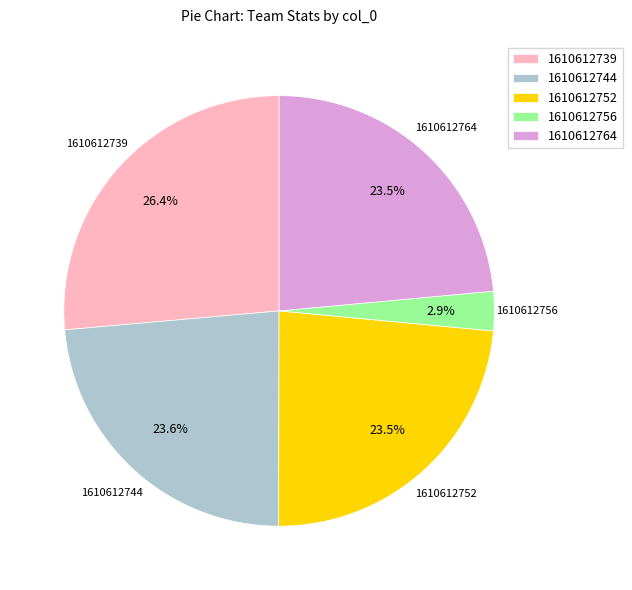

How many segments does this pie chart have?

5